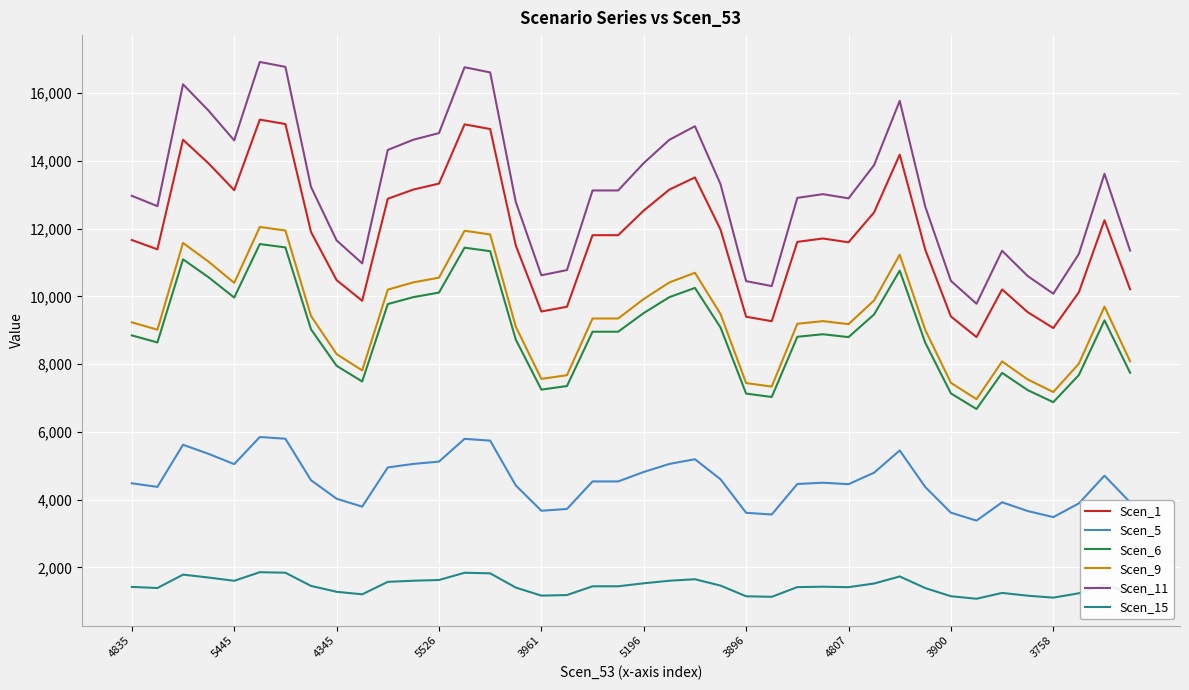

Which series has the widest spread of values?

Scen_11